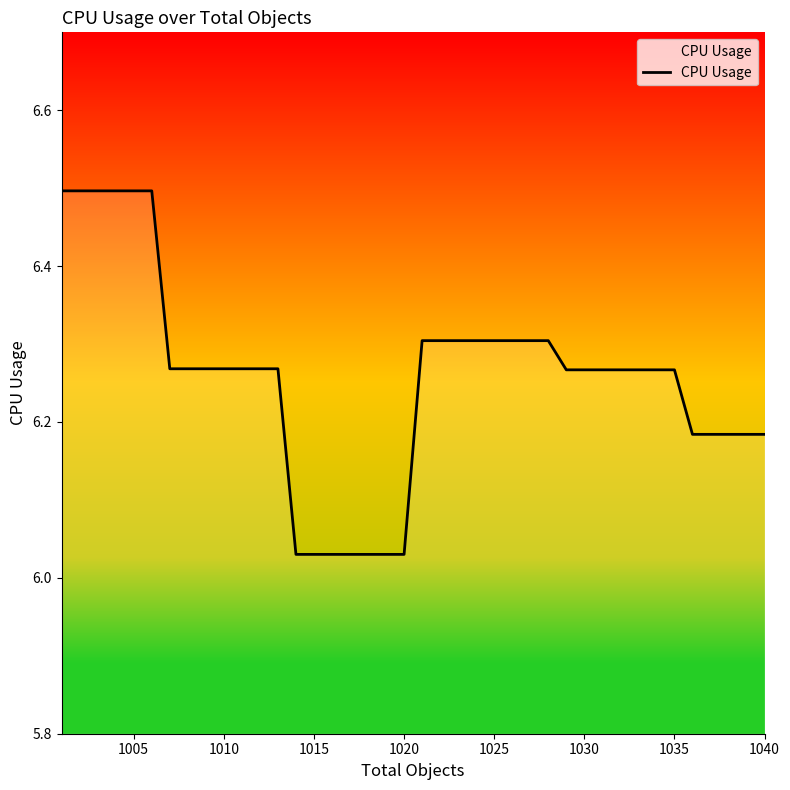

What is the greatest value displayed?

6.5